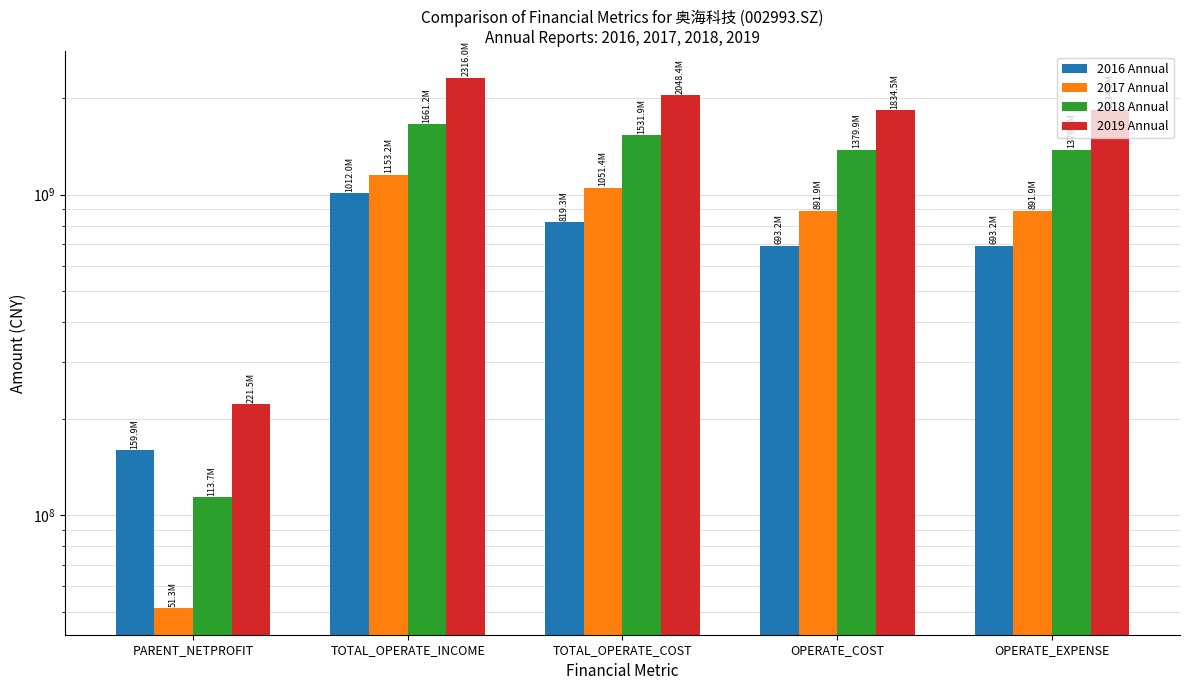

What is the minimum value shown in the chart?

51270806.5